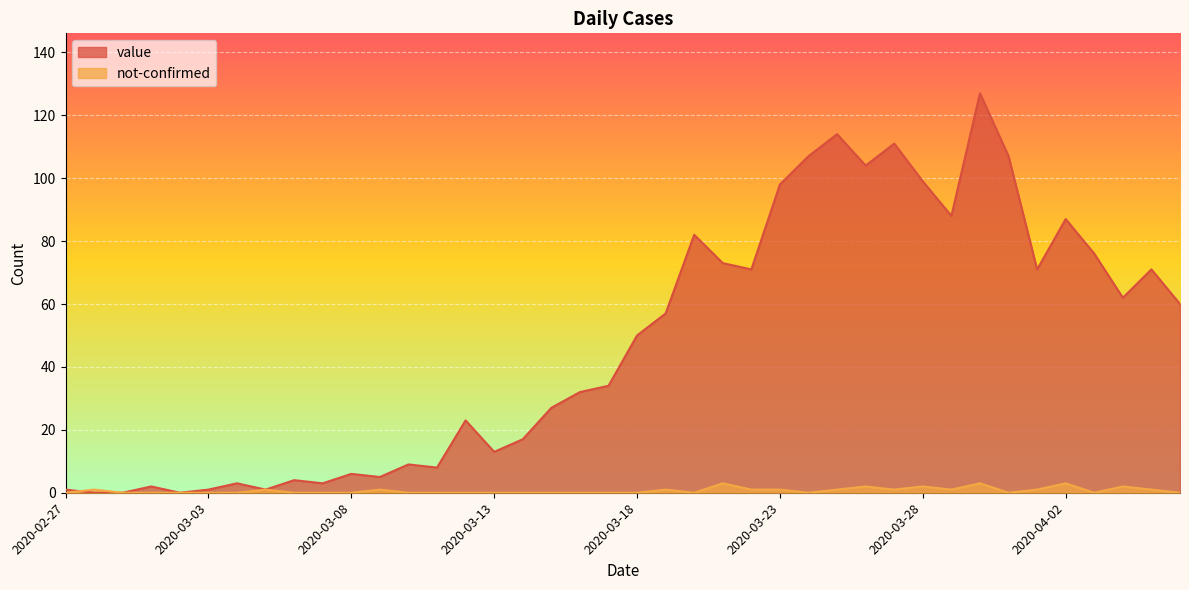

Where does the value series first go above 50?

2020-03-19